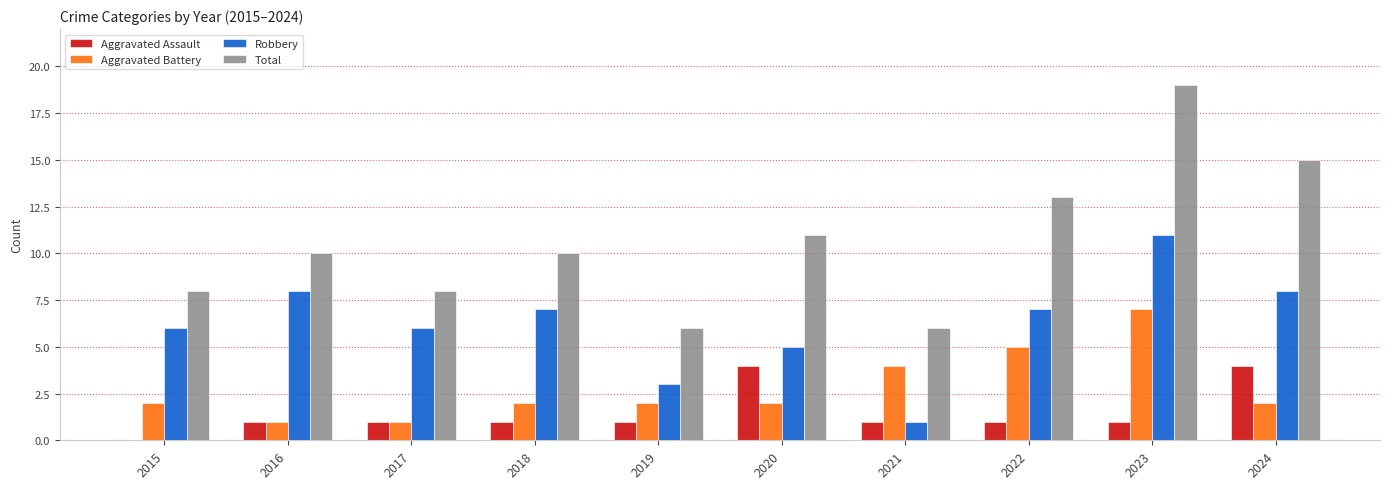

What is the sum of the Aggravated Battery values at 2023 and 2016?

8